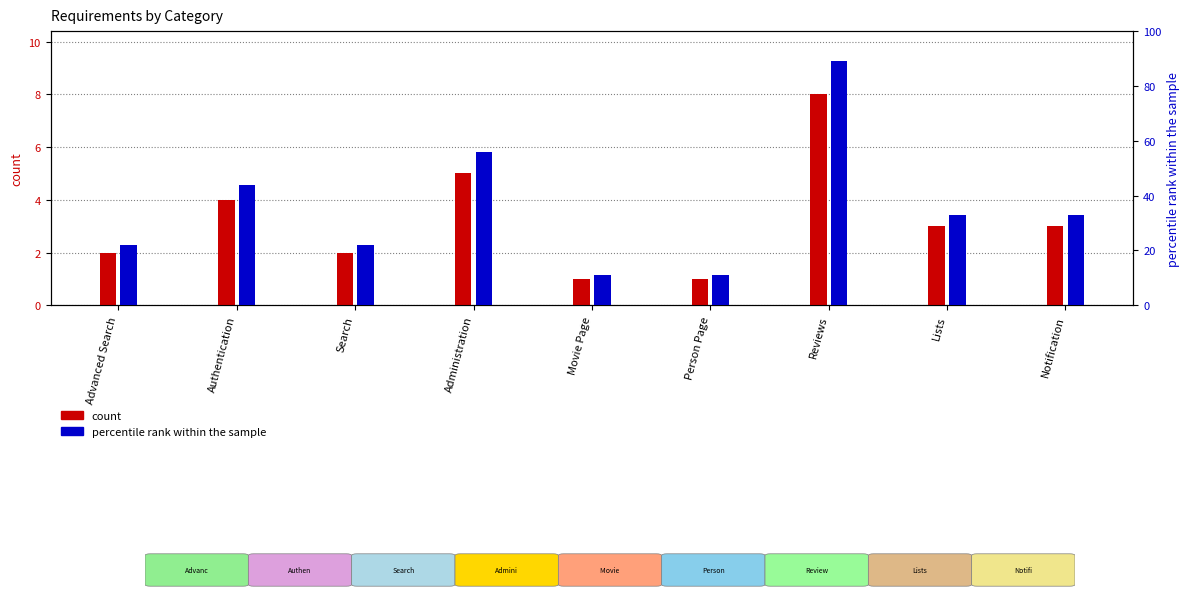

How many distinct data groups are displayed?

2